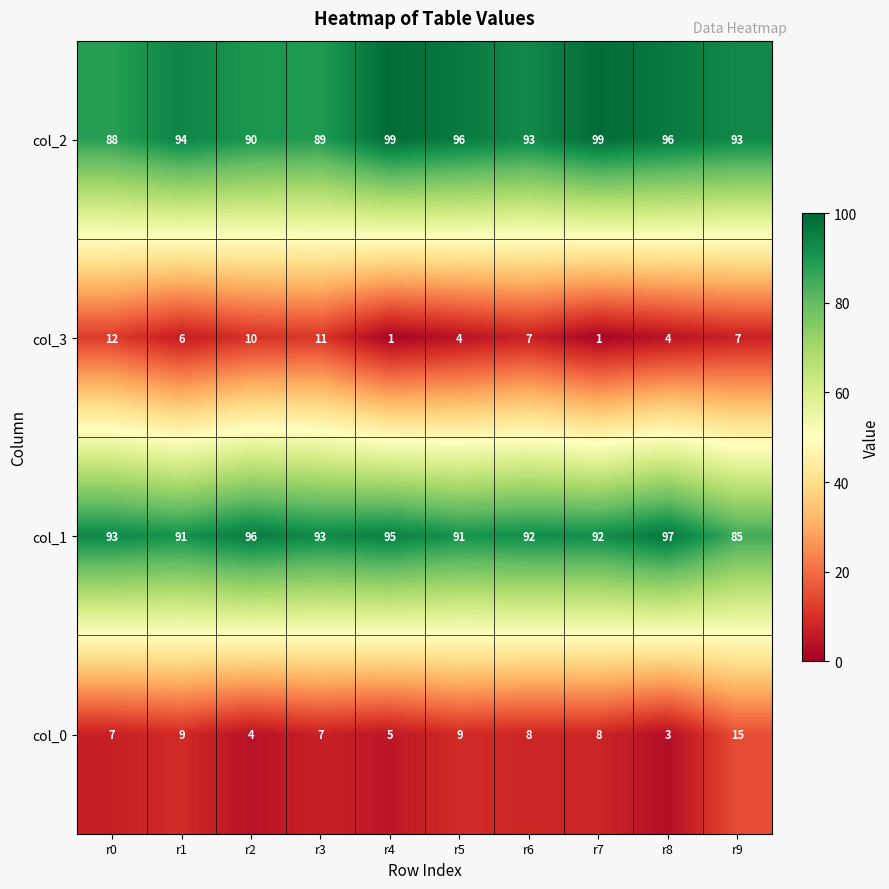

At which label does col_2 reach its minimum?

r0